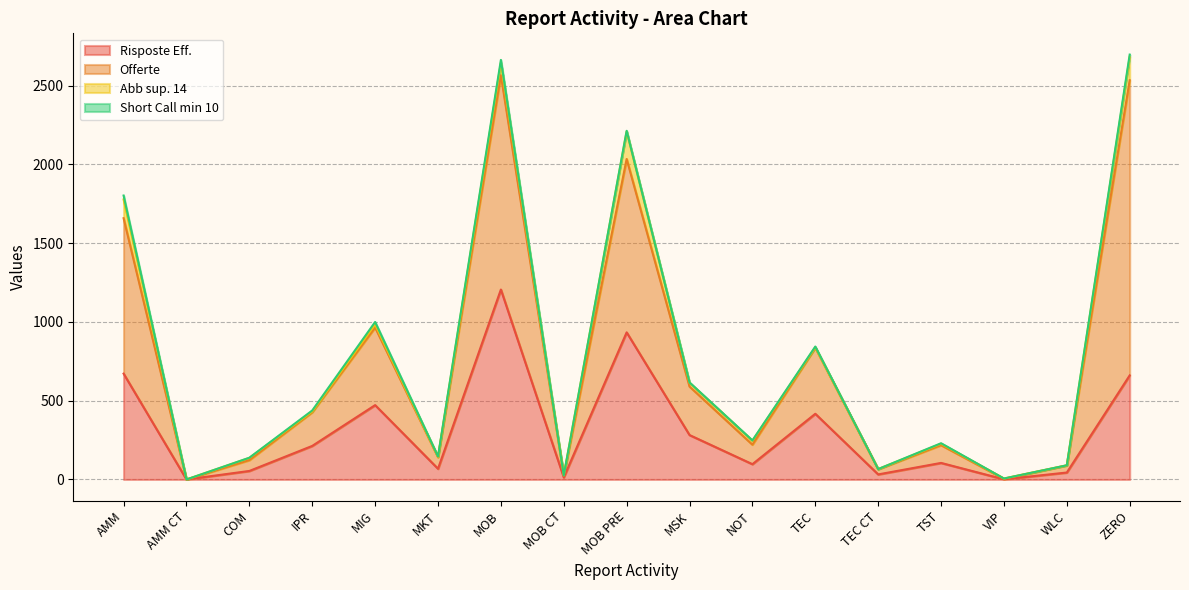

What is the spread (max minus min) of values at TST?

122